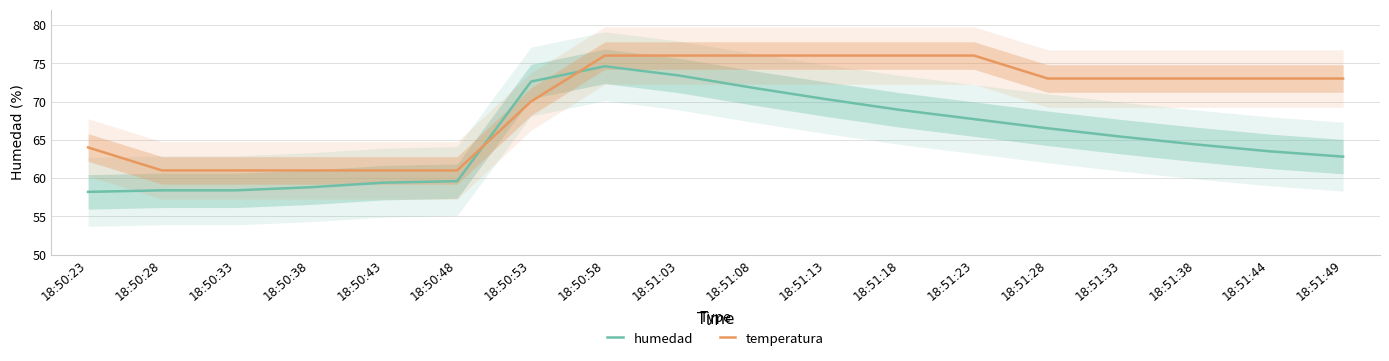

Reading left to right, list all the values displayed in this chart.

humedad: 18:50:23=58.2	18:50:28=58.4	18:50:33=58.4	18:50:38=58.8	18:50:43=59.4	18:50:48=59.6	18:50:53=72.6	18:50:58=74.6	18:51:03=73.4	18:51:08=71.8	18:51:13=70.3	18:51:18=68.9	18:51:23=67.7	18:51:28=66.5	18:51:33=65.4	18:51:38=64.4	18:51:44=63.5	18:51:49=62.8
temperatura: 18:50:23=64.0	18:50:28=61.0	18:50:33=61.0	18:50:38=61.0	18:50:43=61.0	18:50:48=61.0	18:50:53=70.0	18:50:58=76.0	18:51:03=76.0	18:51:08=76.0	18:51:13=76.0	18:51:18=76.0	18:51:23=76.0	18:51:28=73.0	18:51:33=73.0	18:51:38=73.0	18:51:44=73.0	18:51:49=73.0